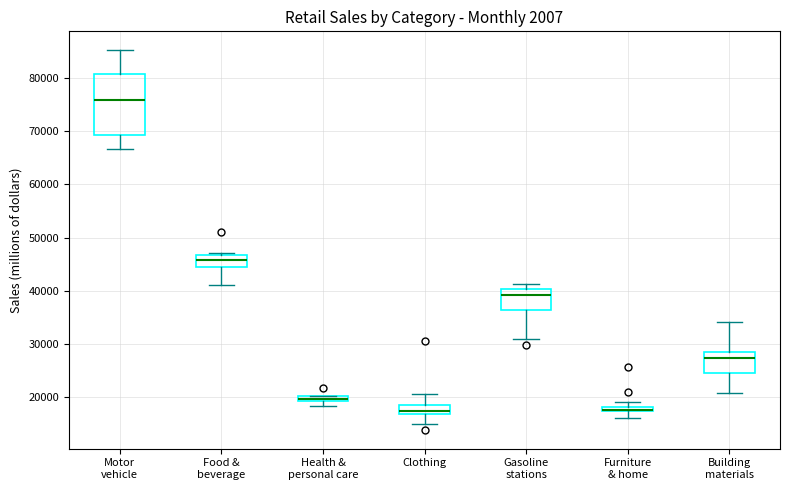

Where does the median line of the box for Food & beverage sit on the y-axis? The values are not printed on the chart, so give them approximately, as read against the axis.

46000